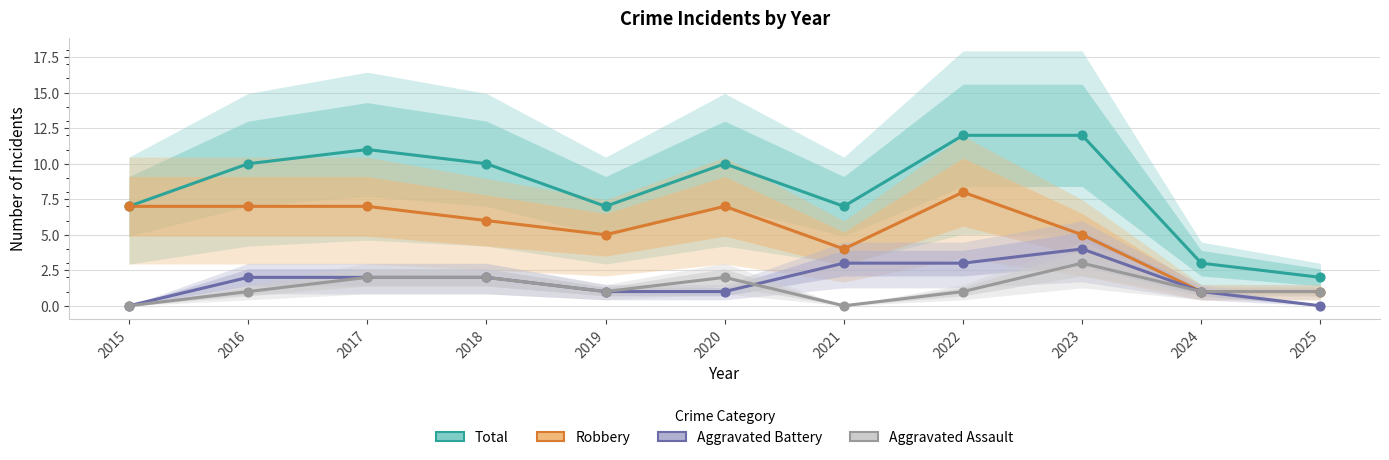

What is the total value across all series at 2019?

14